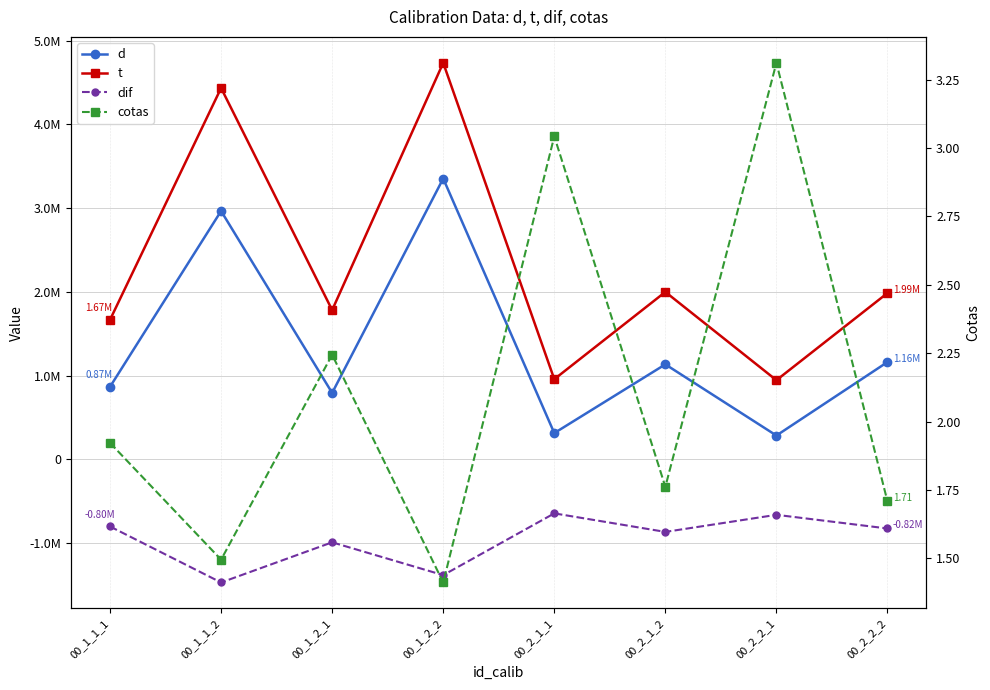

Which series has the largest total across all categories?

t